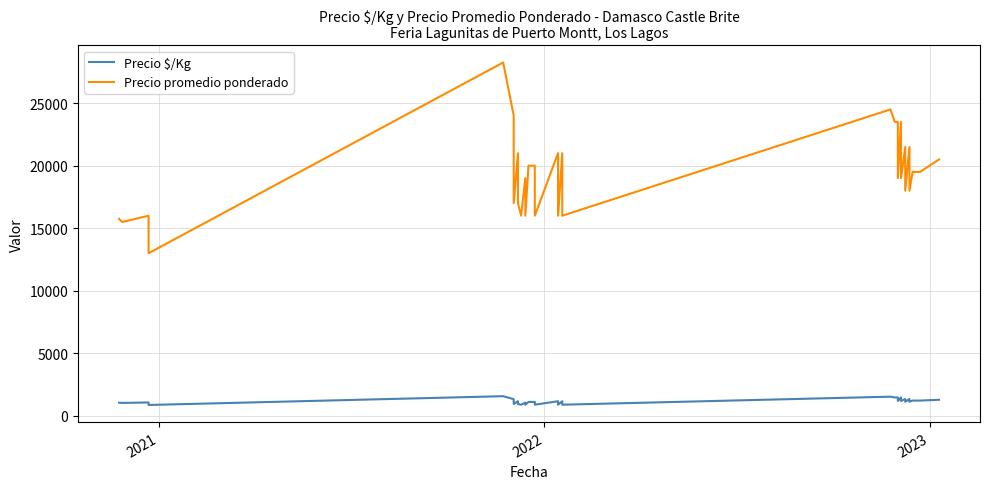

What are all the series names shown in the legend?

Precio $/Kg, Precio promedio ponderado